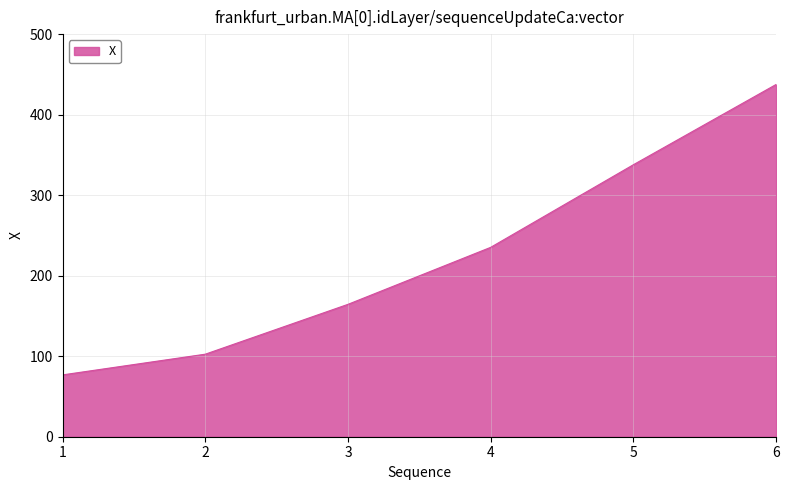

At which label is the value closest to 257?

4